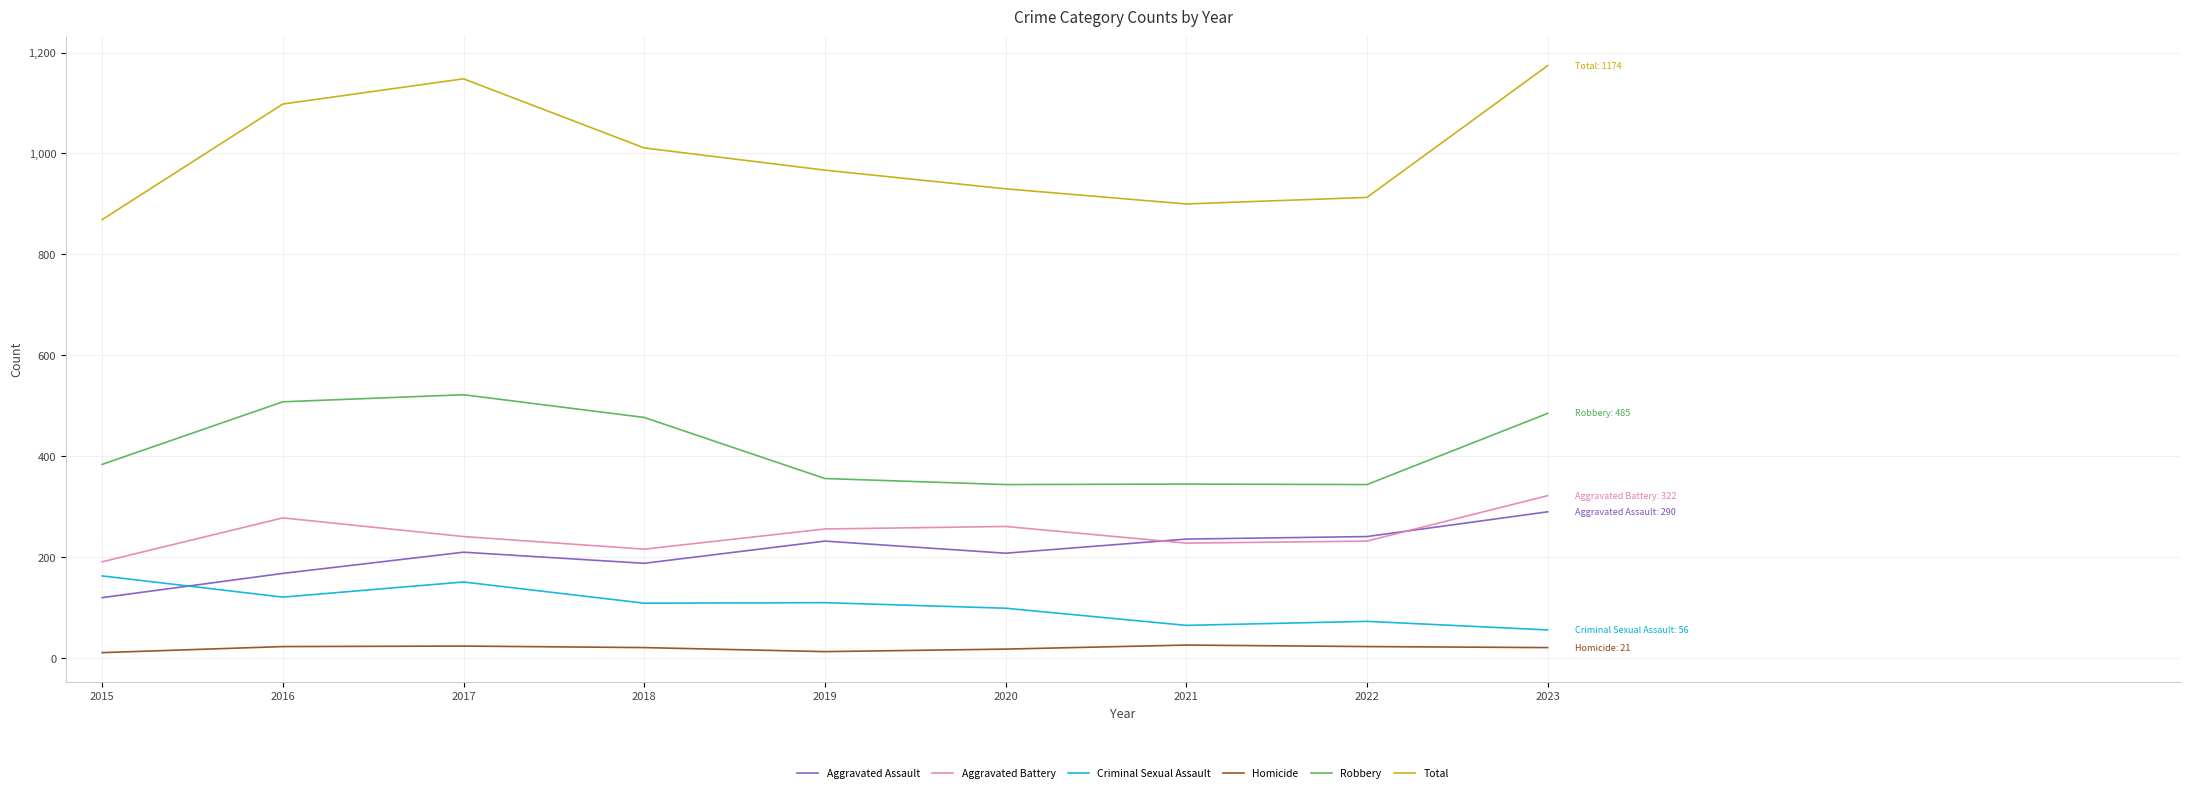

What is the sum of all Criminal Sexual Assault values?

947